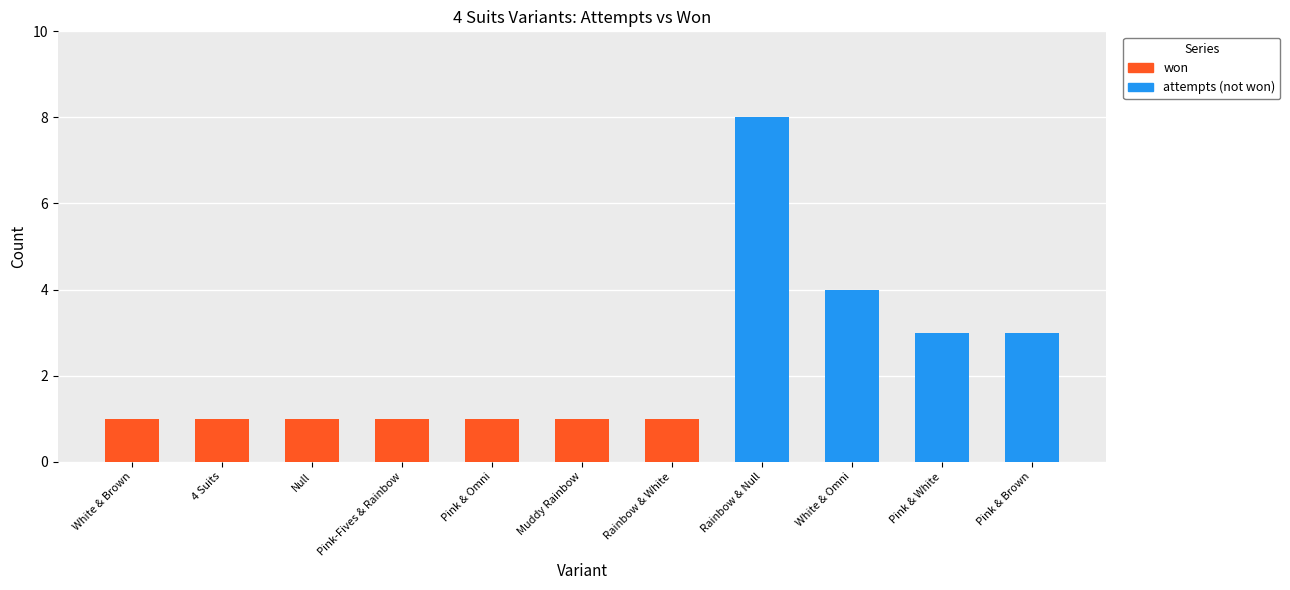

At which category is the sum across all series the highest?

Rainbow & Null